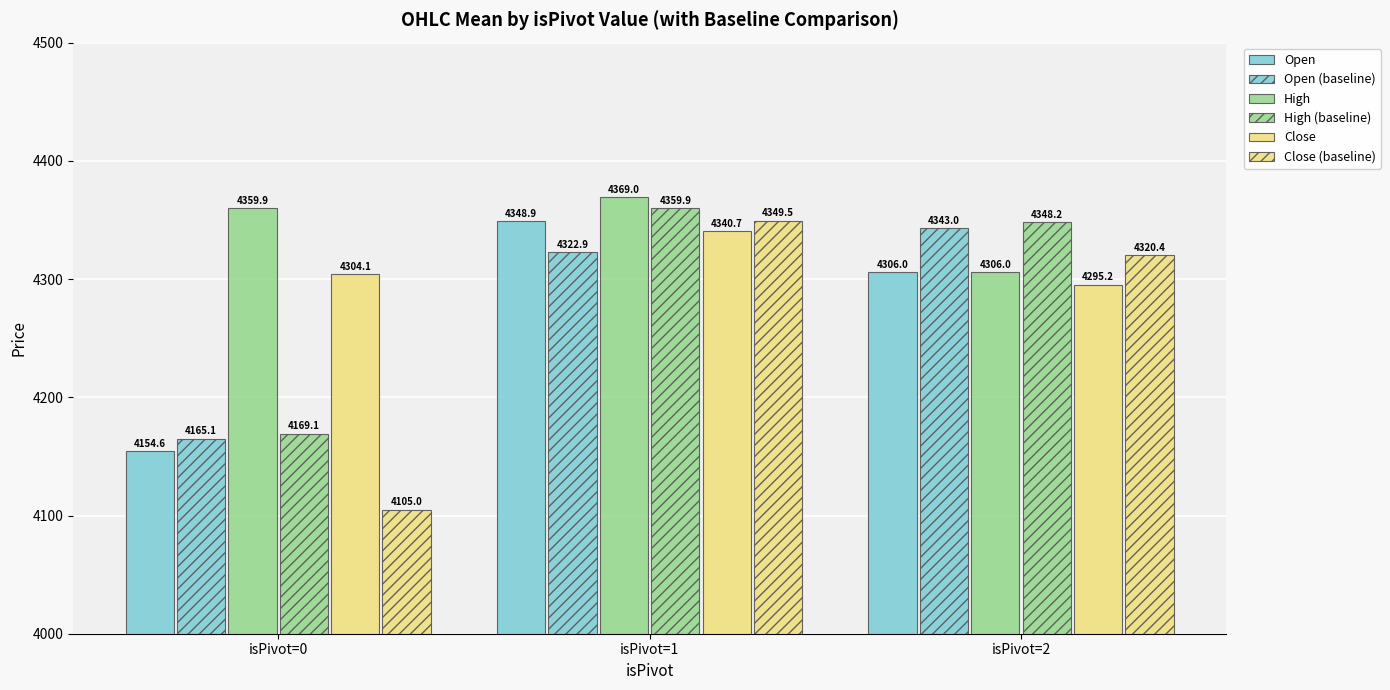

How many categories are shown in the chart?

3